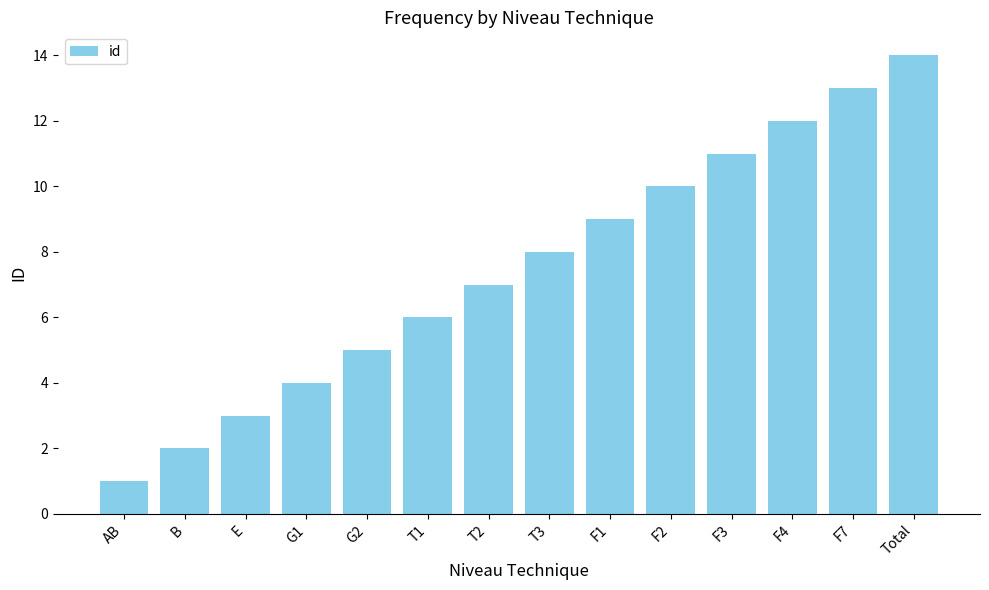

What is the ratio of the value at B to the value at F4?

0.2